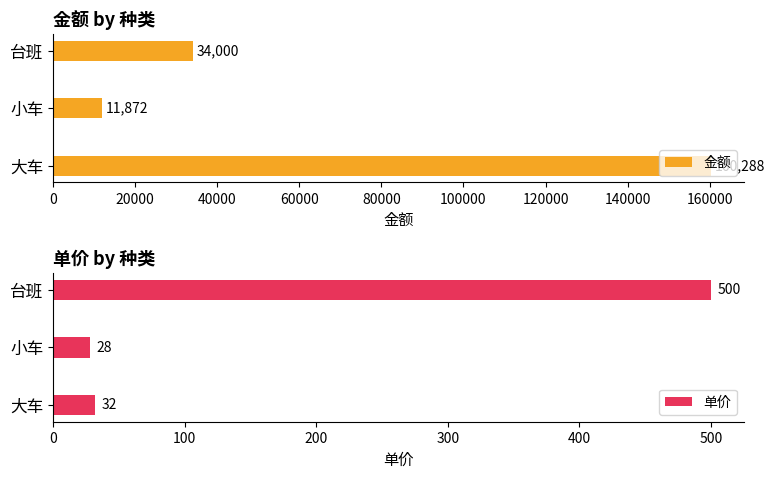

What is the maximum value for 金额?

160288